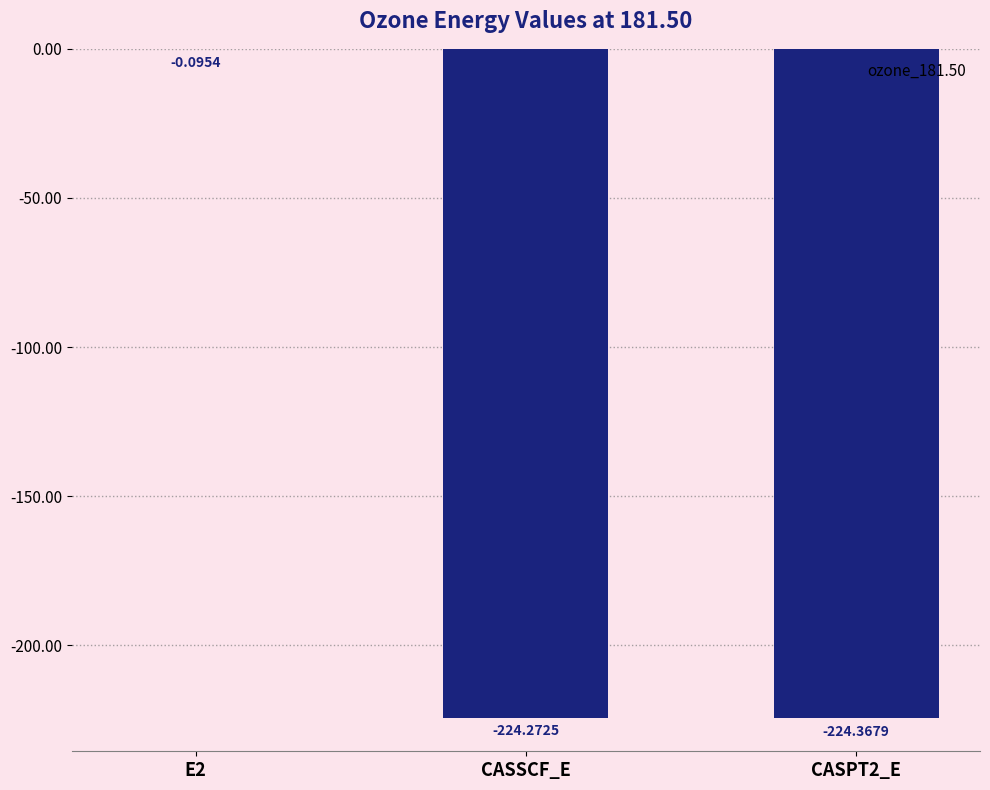

What is the sum of the values at CASSCF_E and CASPT2_E?

-448.6